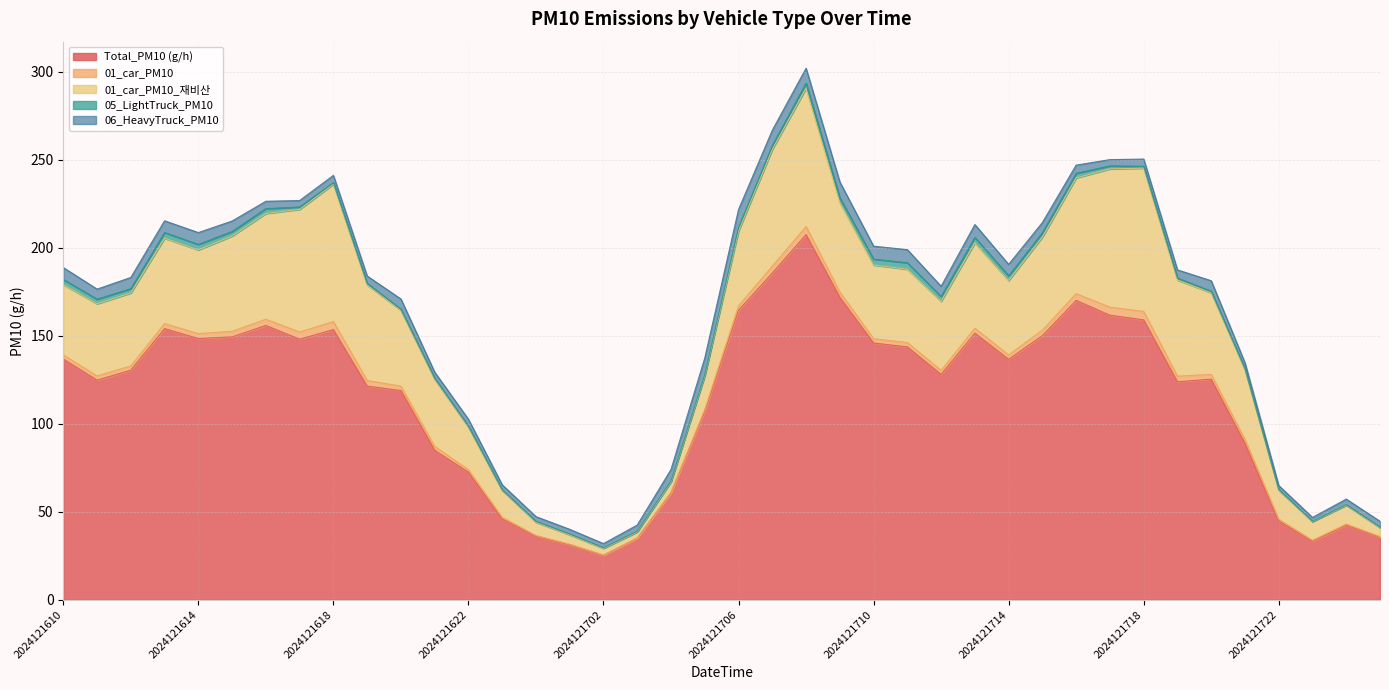

What is the difference between the second highest and minimum values in the 01_car_PM10 series?

4.4